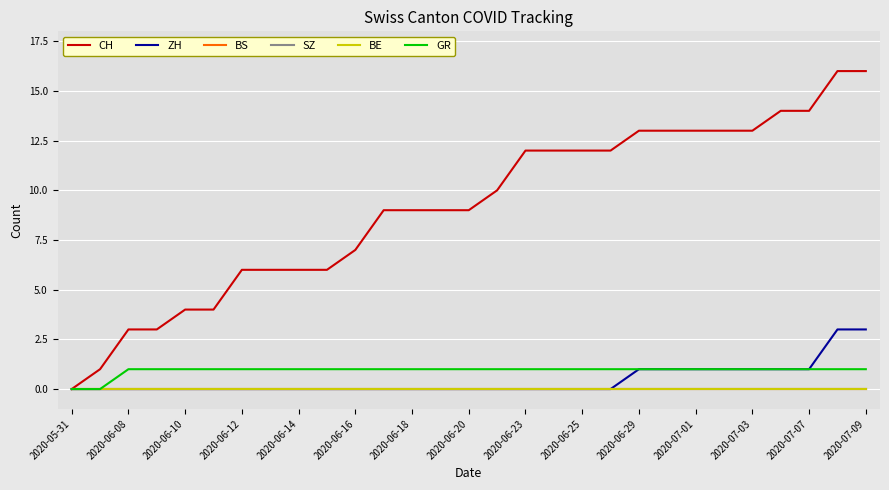

What is the average value of the CH series?

9